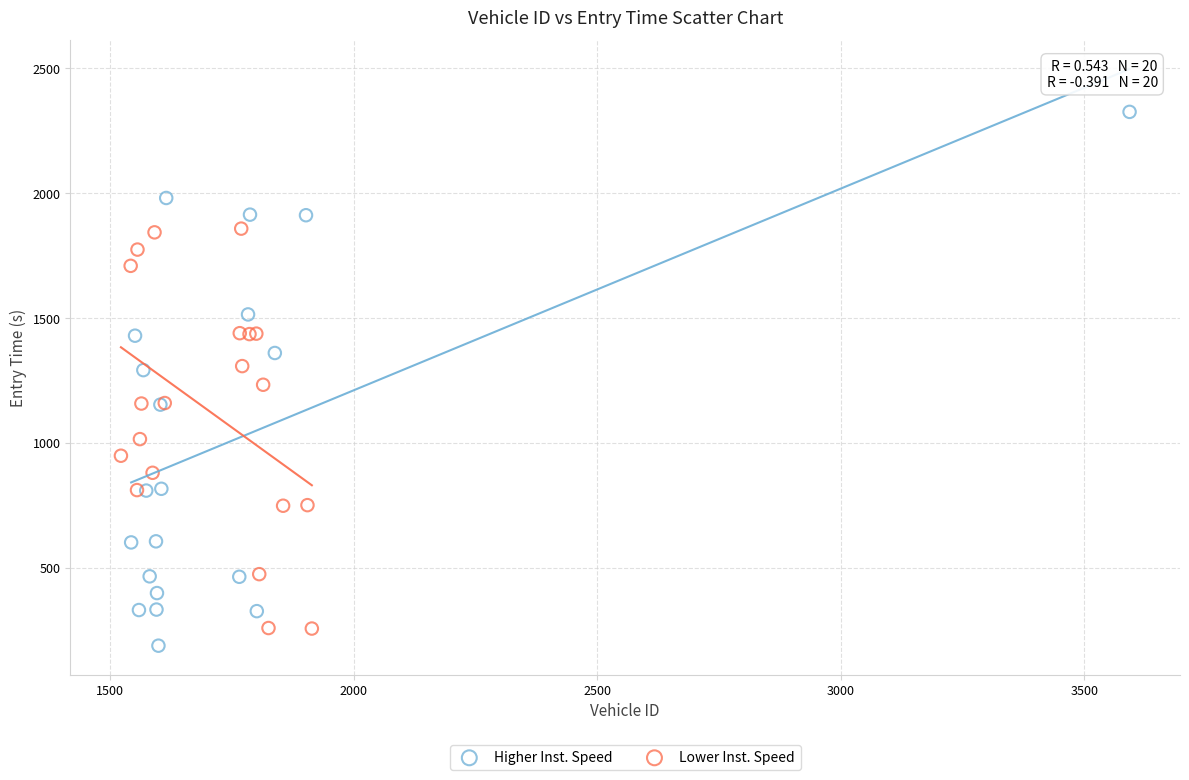

Which series has the largest Y range (max minus min)?

Higher Inst. Speed